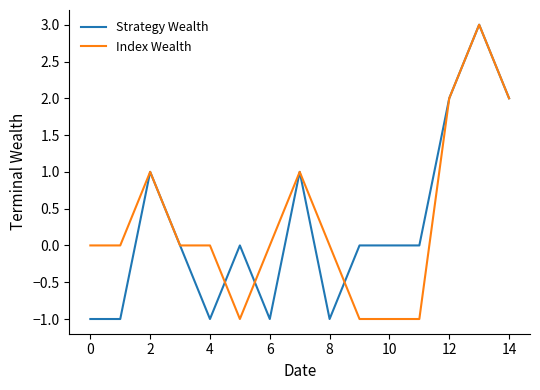

What is the maximum value shown in the chart?

3